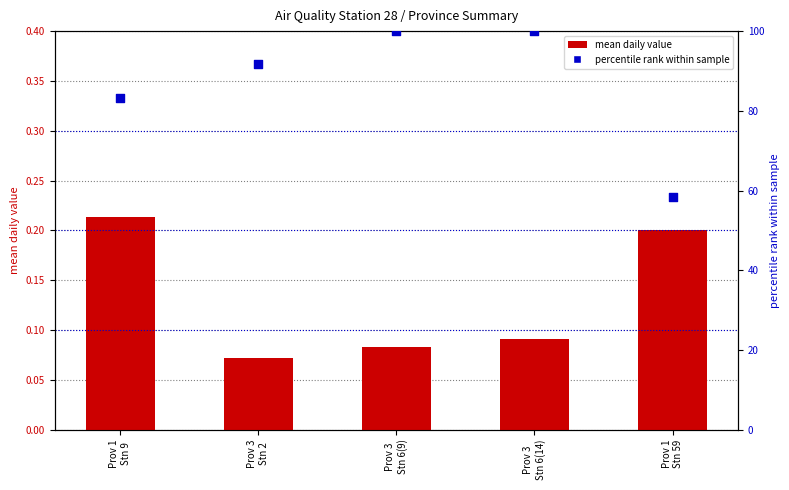

At which category is the sum across all series the highest?

Prov 3
Stn 6(14)